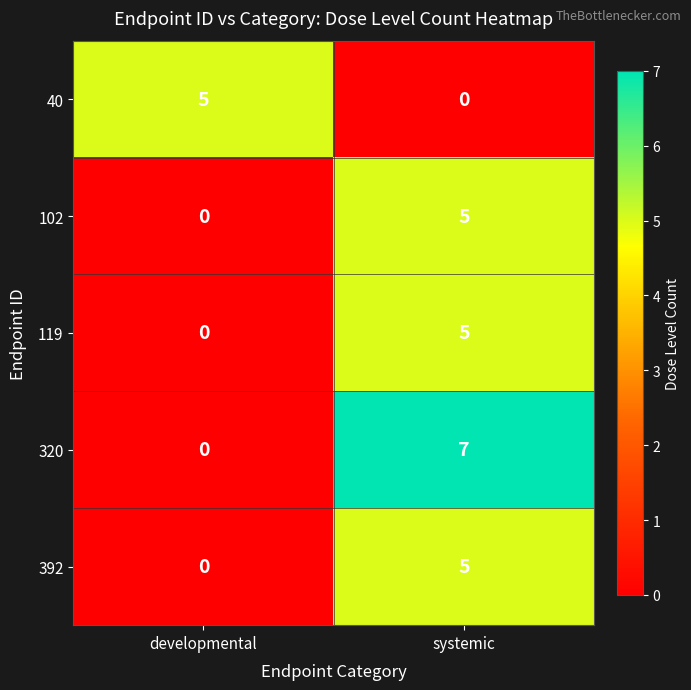

At which category is the sum across all series the highest?

systemic